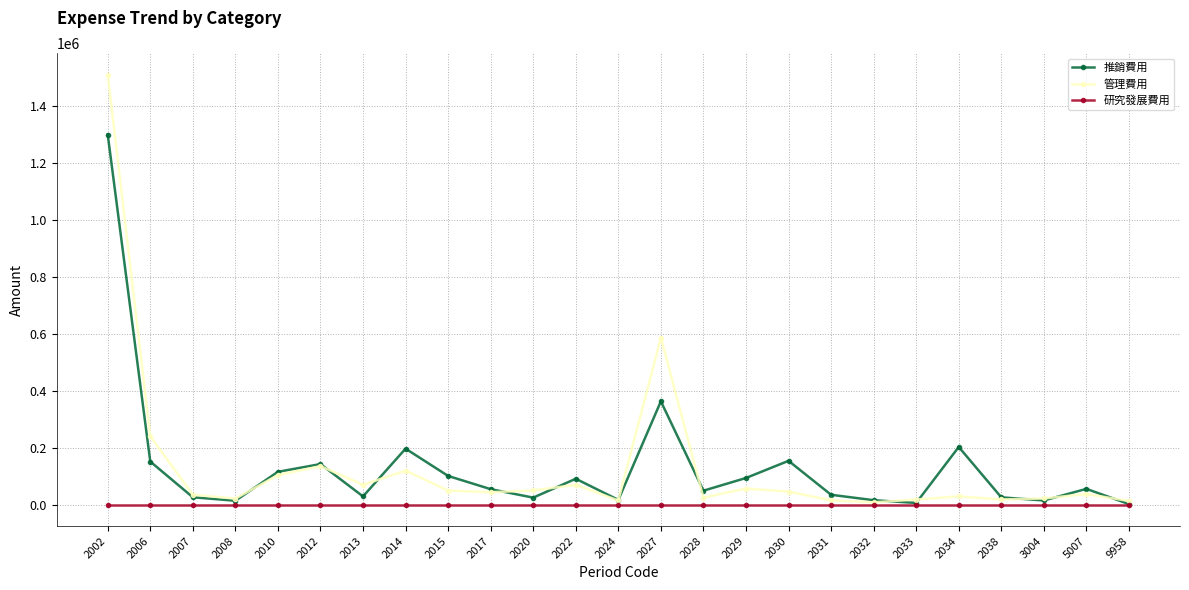

In 推銷費用, how many points are higher than both neighbors (excluding endpoints)?

7